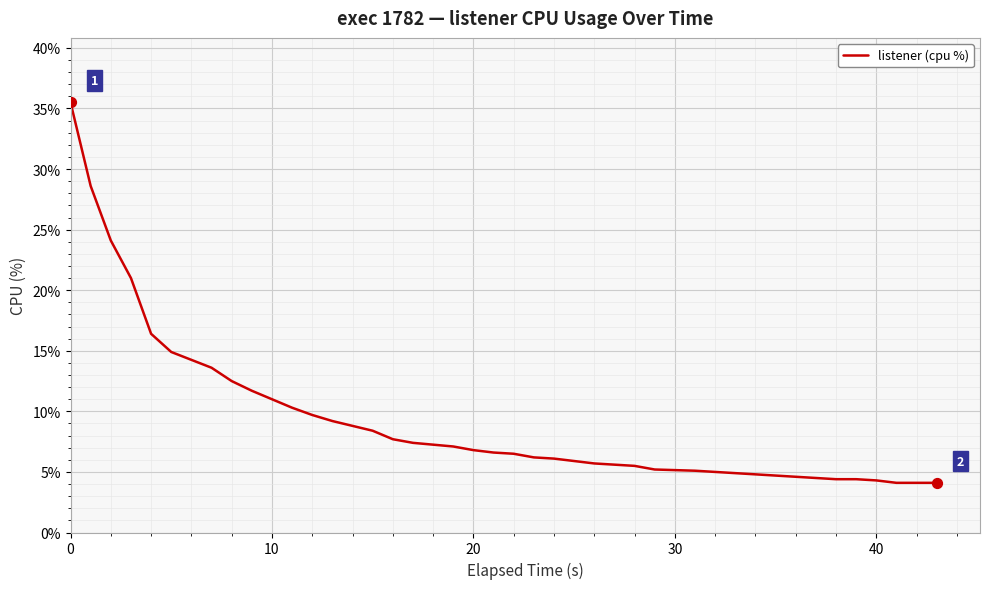

What is the difference between the maximum and minimum values?

31.4